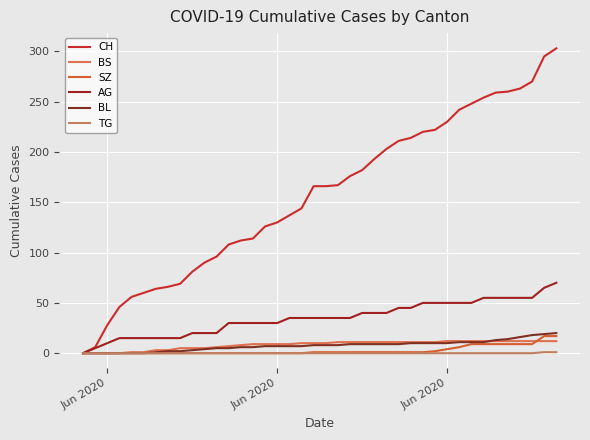

How many lines are shown in the chart?

6